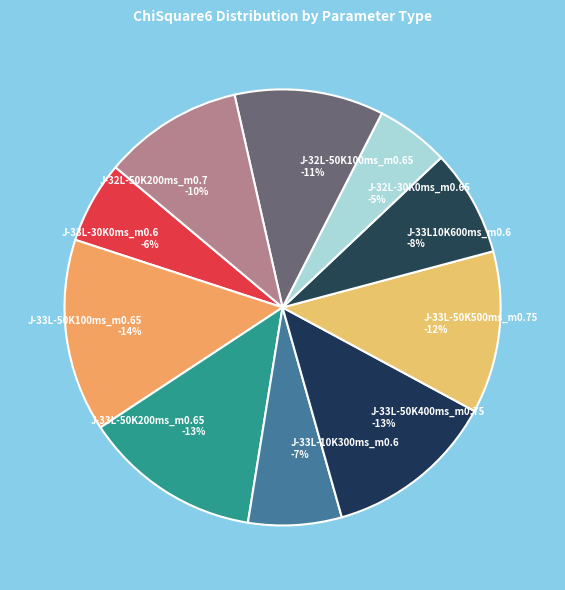

Which category has the smallest portion of the pie?

J-32L-30K0ms_m0.65